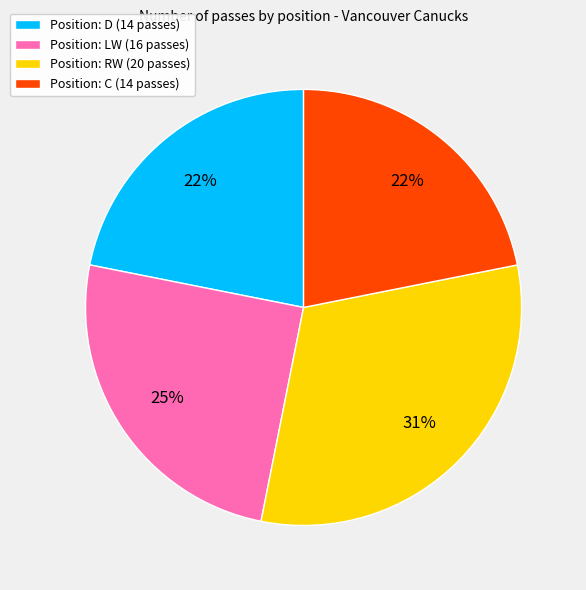

What percentage is the Position: D (14 passes) slice, to the nearest percent?

22%